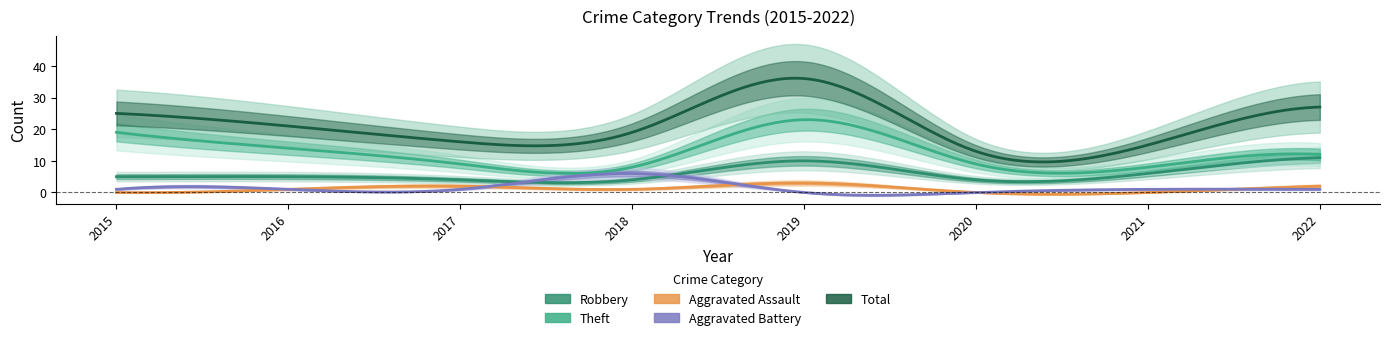

True or false: Aggravated Assault has a value of 0 at 2021.

True